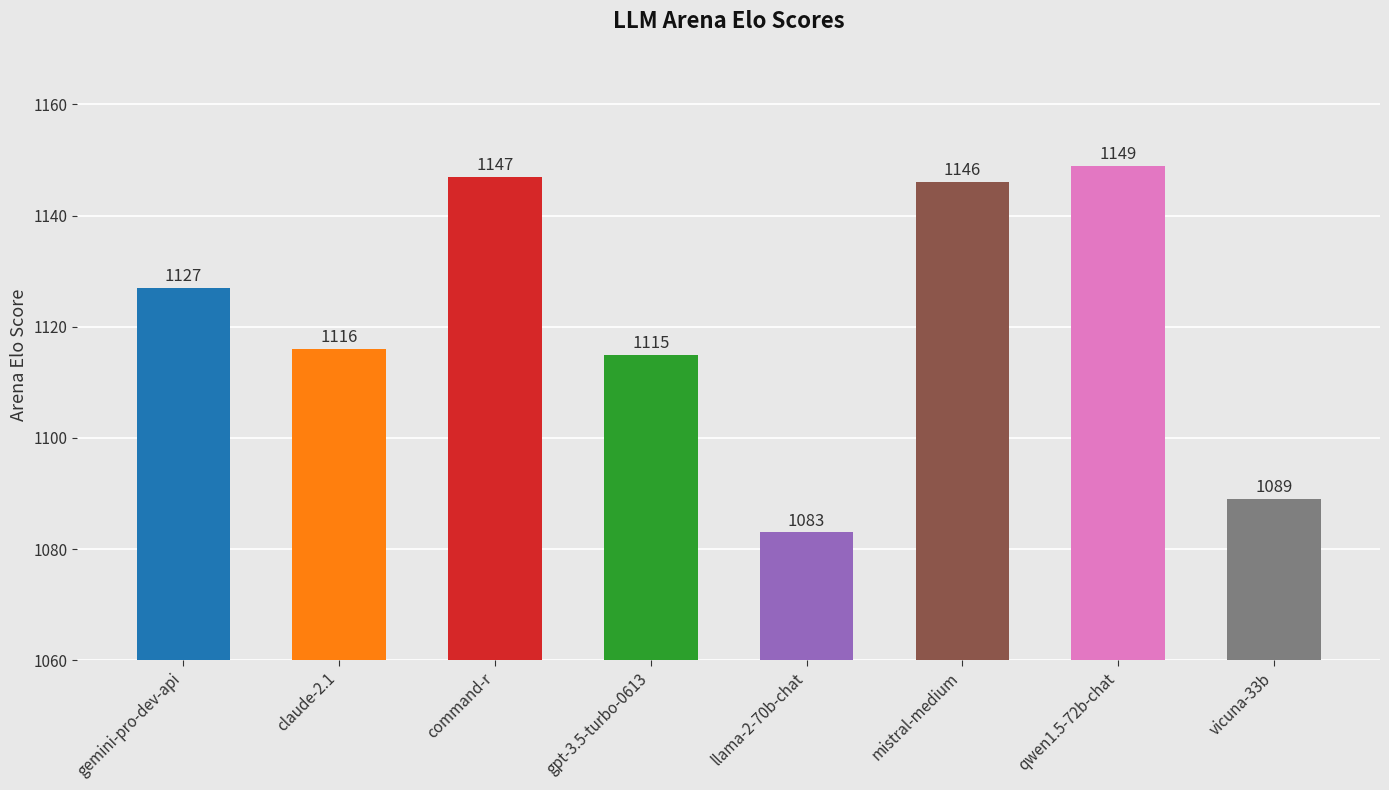

What is the sum of all values?

8972